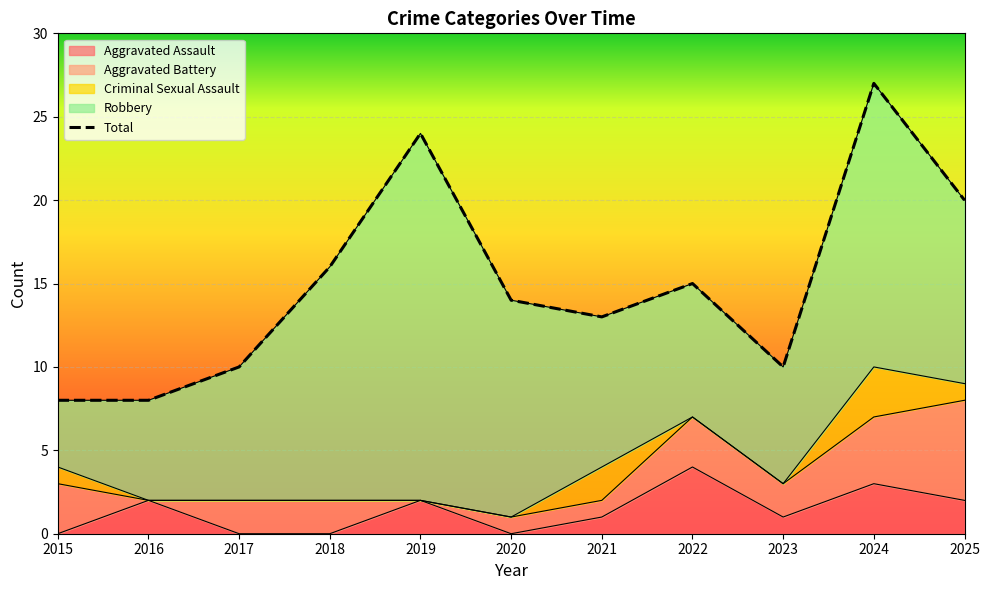

At which category does the chart reach its peak across all series?

2024